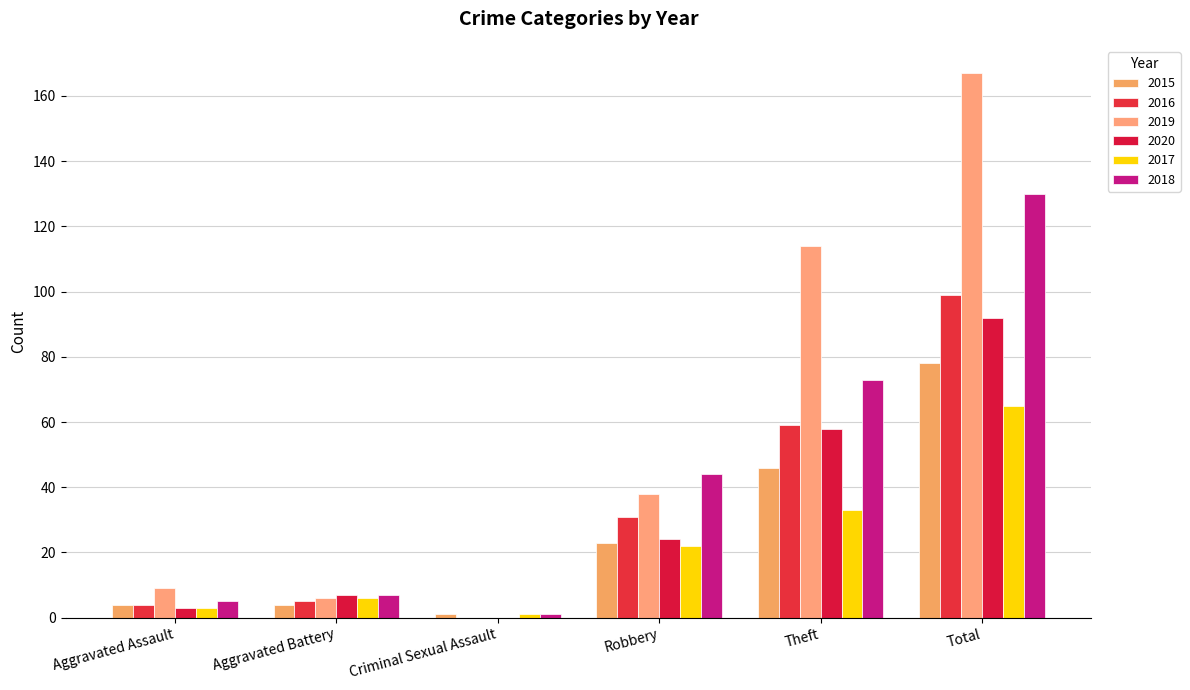

What is the difference between the second highest and second lowest values in the 2020 series?

55